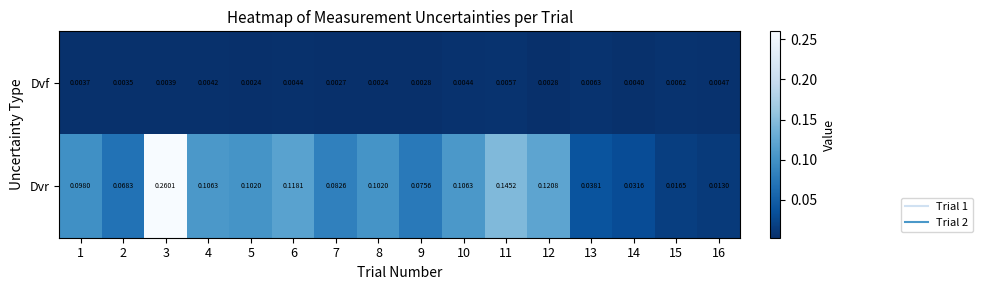

Between 12 and 16, which series saw the biggest shift?

Dvr